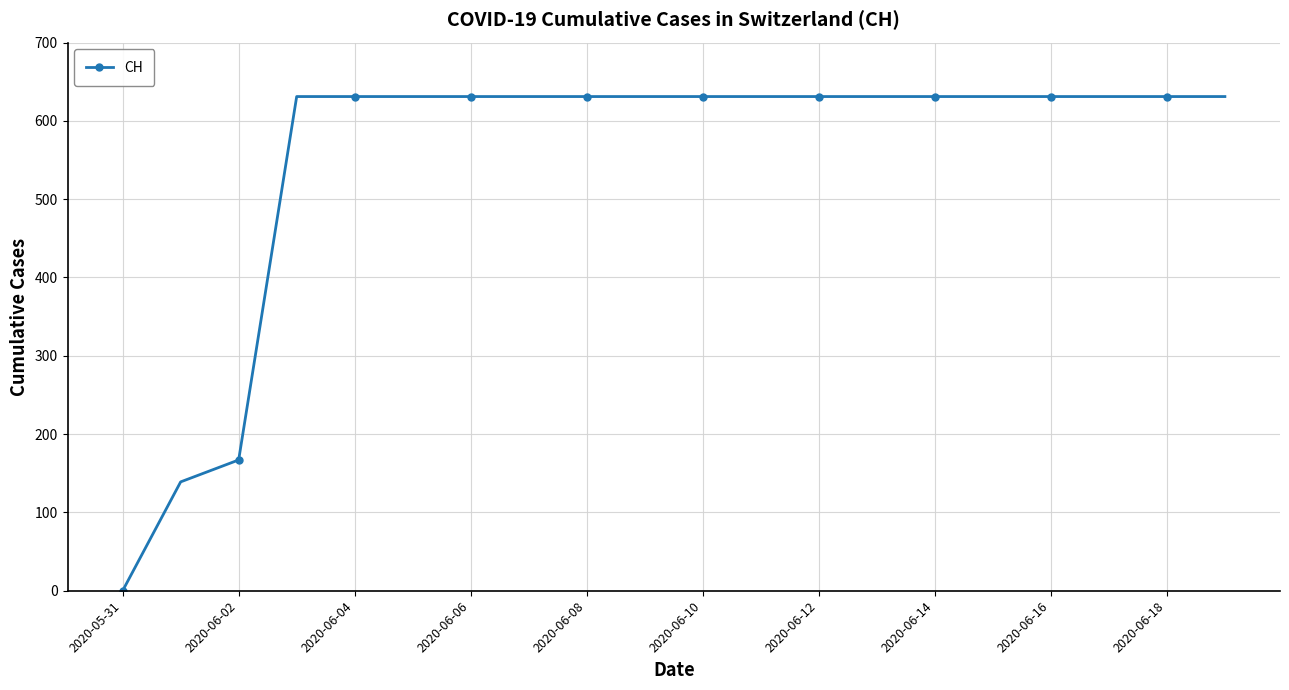

What is the greatest value displayed?

631